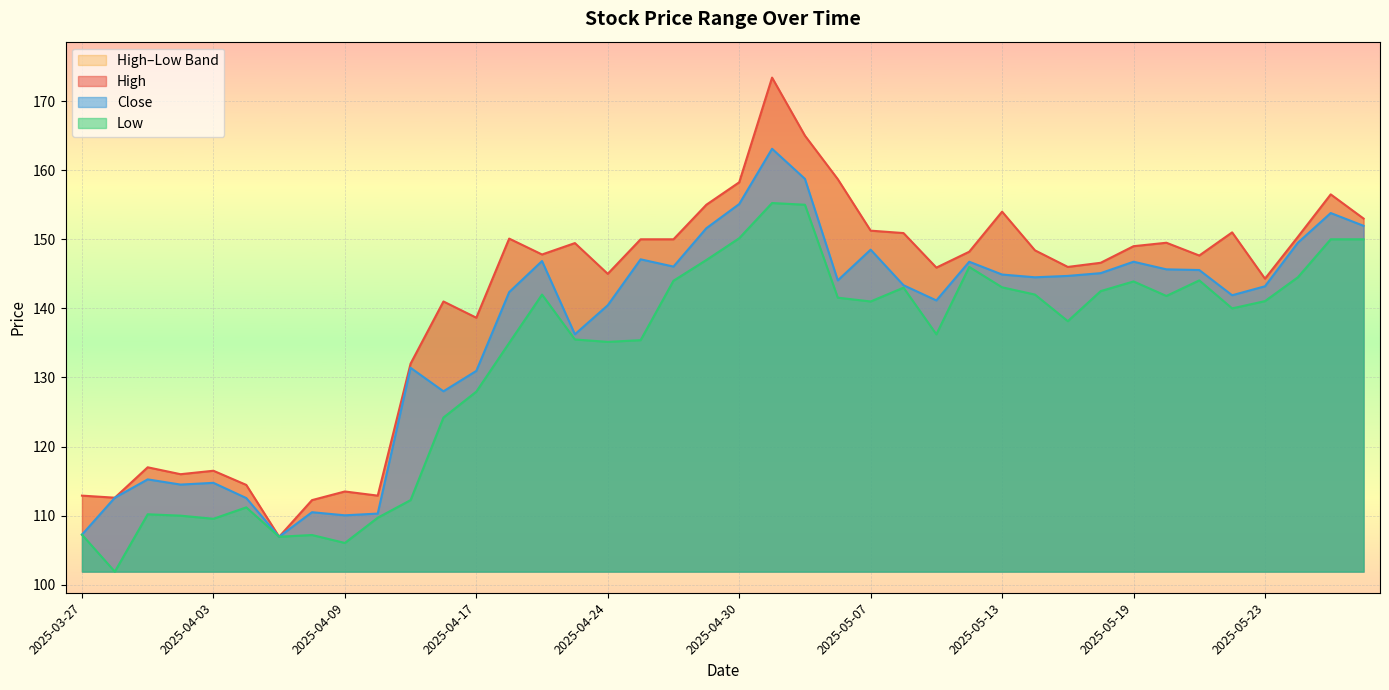

At which label does Close reach its peak?

2025-05-02